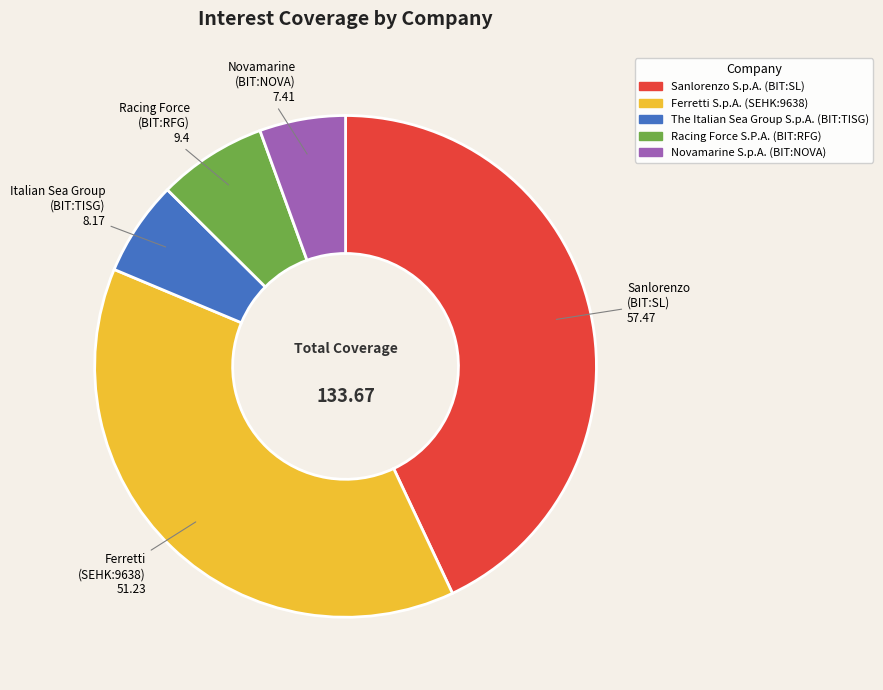

What is the largest slice in the pie chart?

Sanlorenzo (BIT:SL)